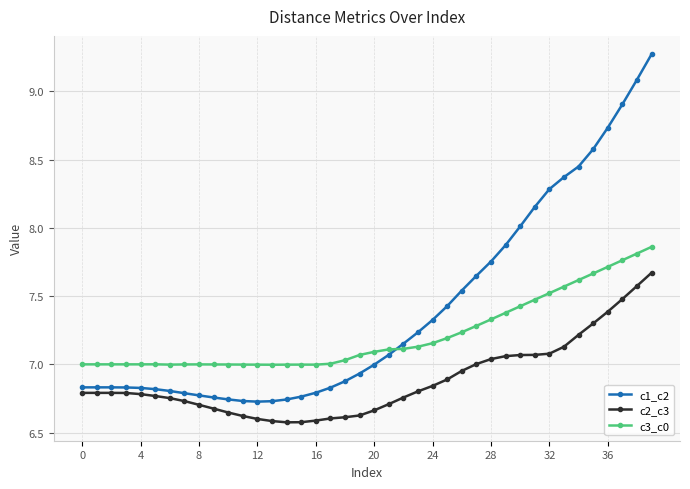

What is the value of the c1_c2 point at the 38th from the left?

8.9